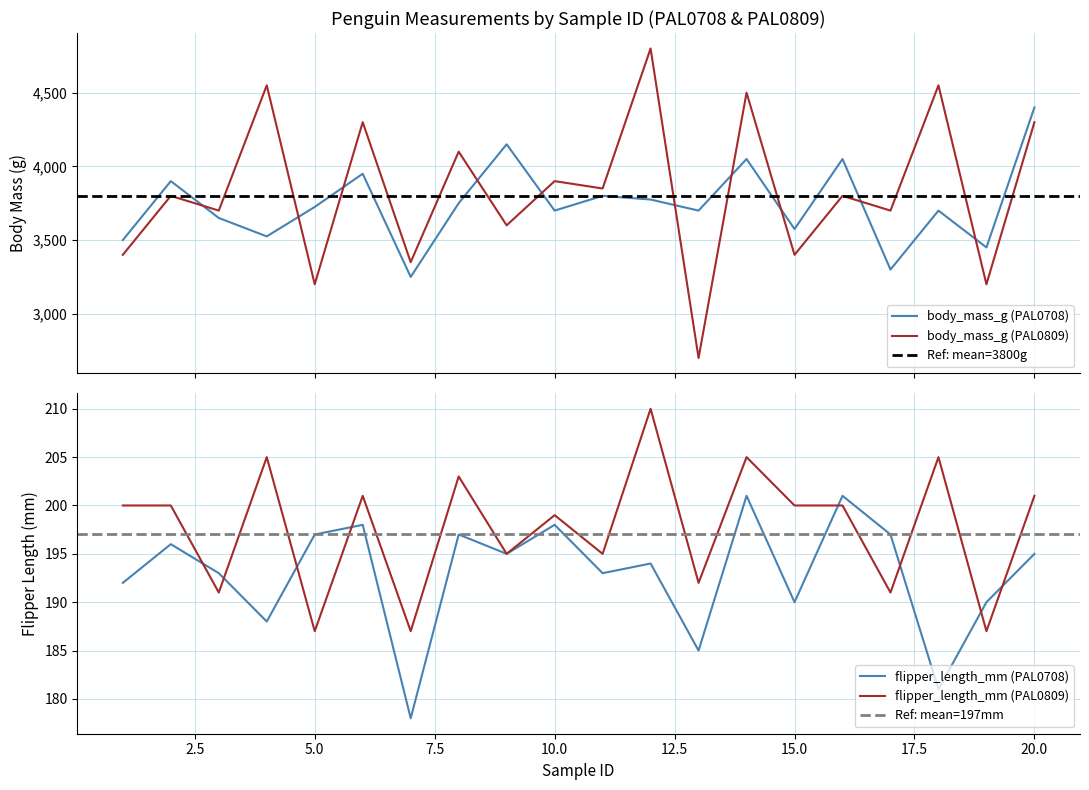

What is the value of the flipper_Chinstrap point at the 13th from the left?

185